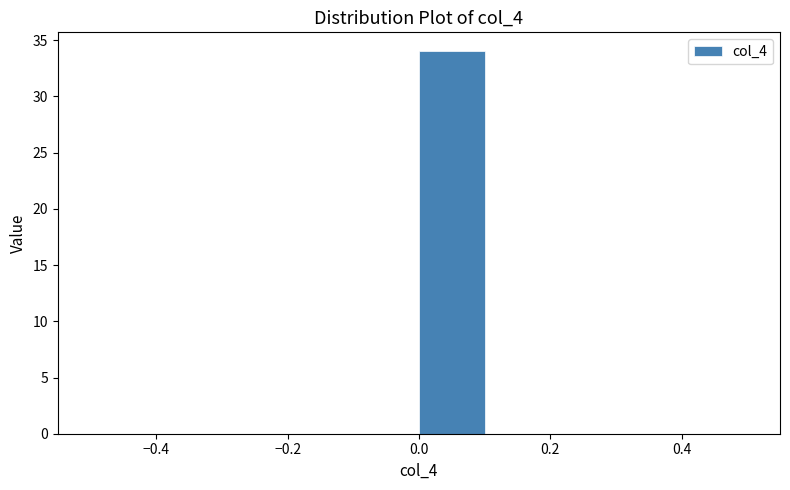

What is the height of the bar covering 0.0 to 0.1 on the x-axis? The values are not printed on the chart, so give them approximately, as read against the axis.

34